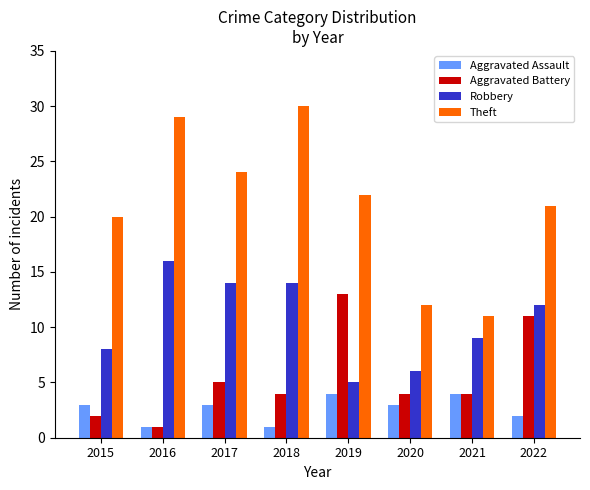

At 2022, list the series in order from smallest to largest.

Aggravated Assault, Aggravated Battery, Robbery, Theft